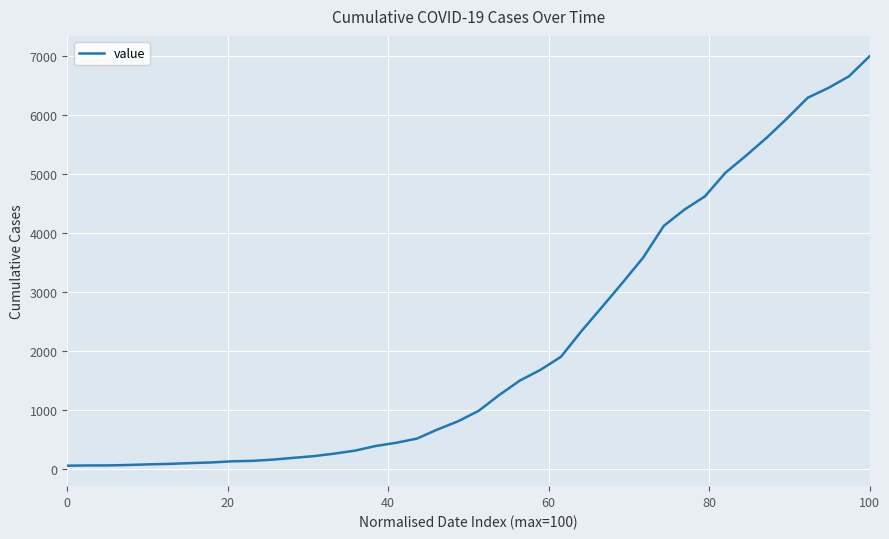

What is the greatest value displayed?

6995